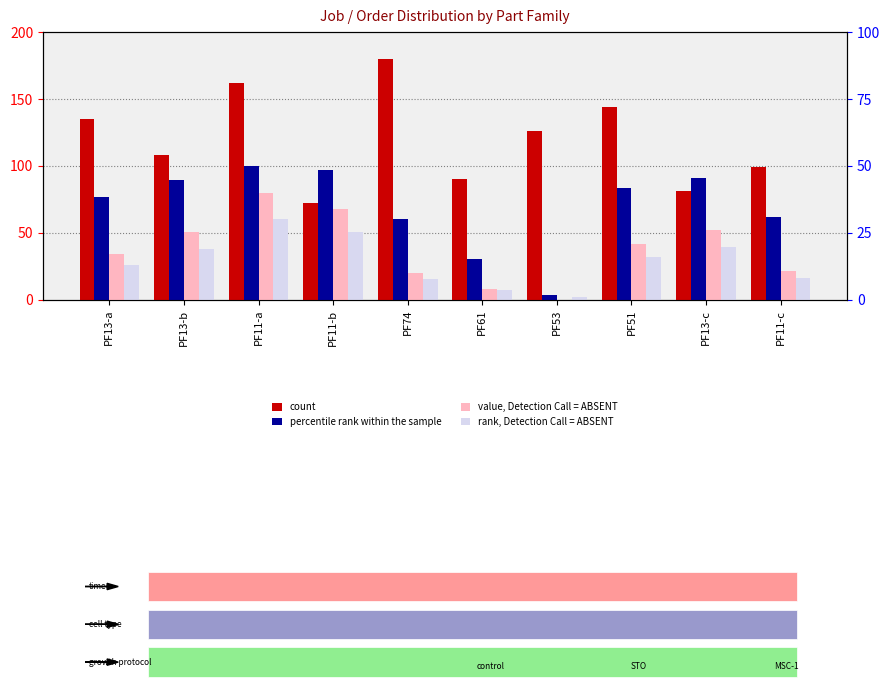

How many series are shown in this chart?

4